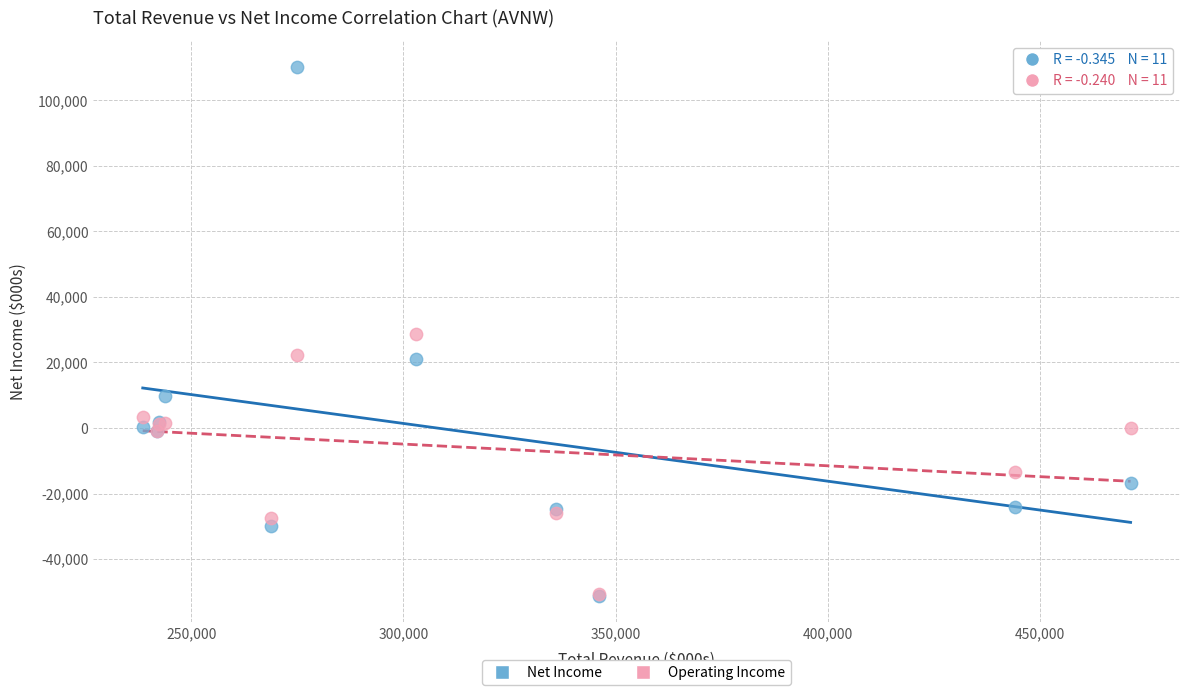

In the Operating Income series, what Y value is closest to -11000?

-13300